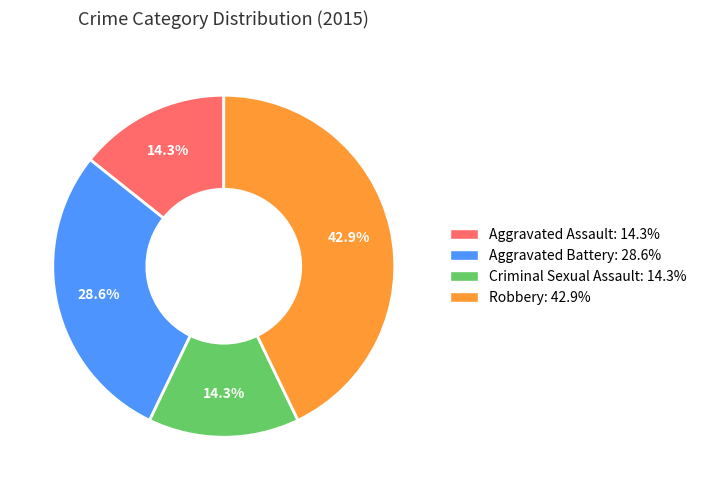

Does Aggravated Assault: 14.3% account for over 50% of the chart?

No